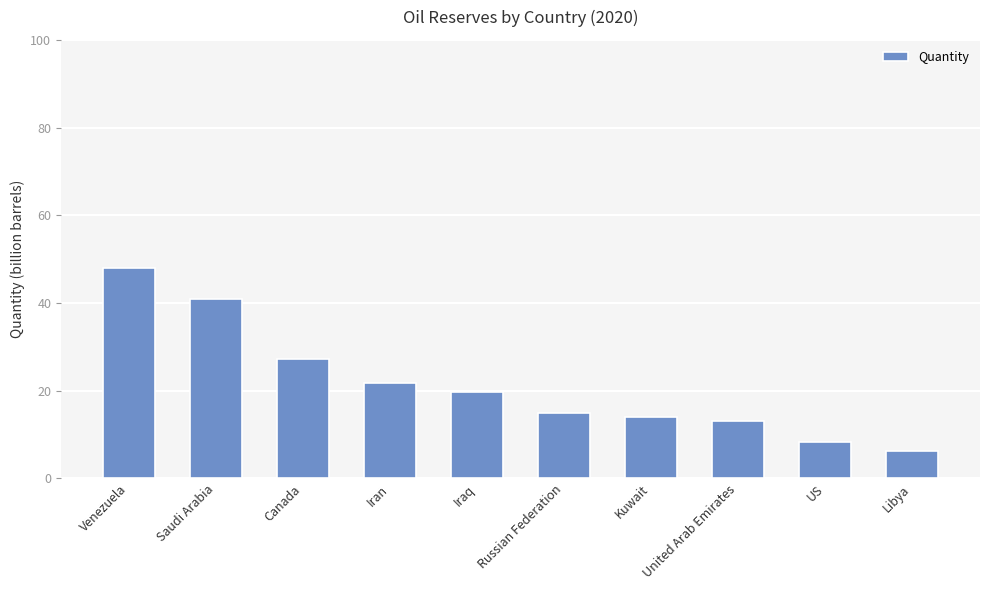

Rank the categories by value from highest to lowest.

Venezuela, Saudi Arabia, Canada, Iran, Iraq, Russian Federation, Kuwait, United Arab Emirates, US, Libya